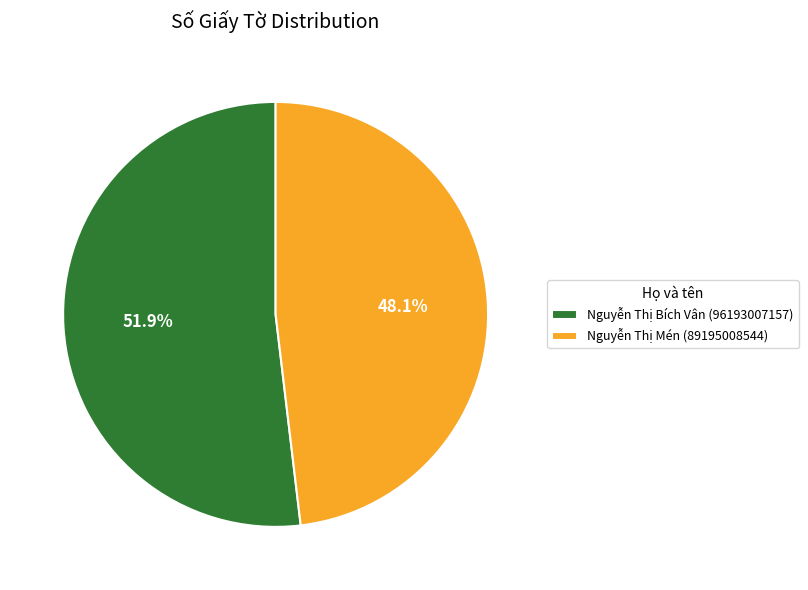

What is the ratio of the value at Nguyễn Thị Bích Vân (96193007157) to the value at Nguyễn Thị Mén (89195008544)?

1.1